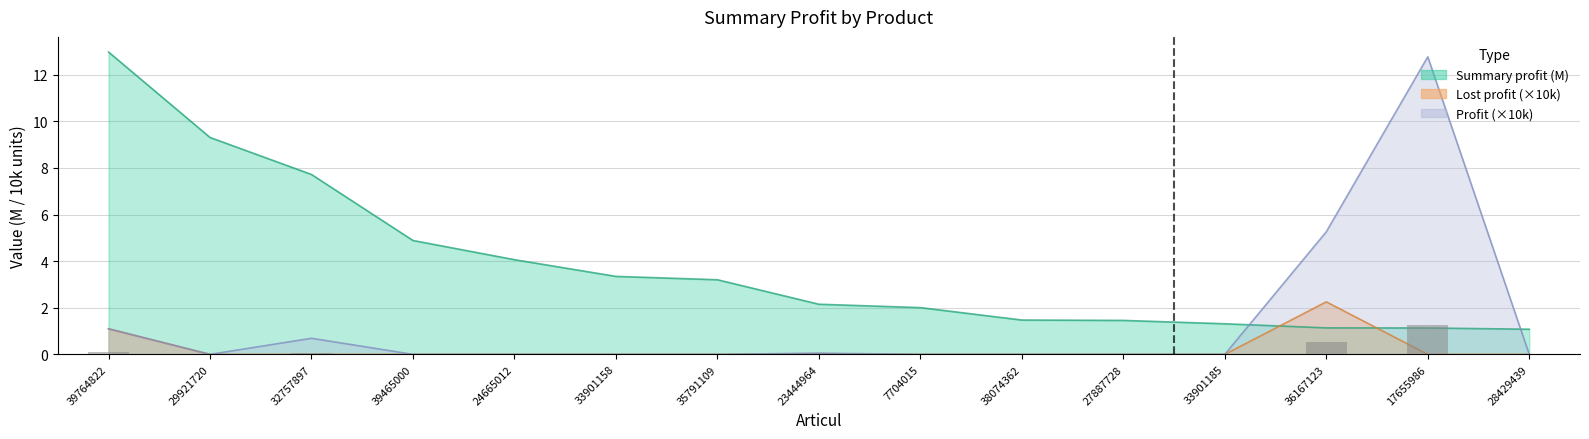

How many bars are there in total?

45